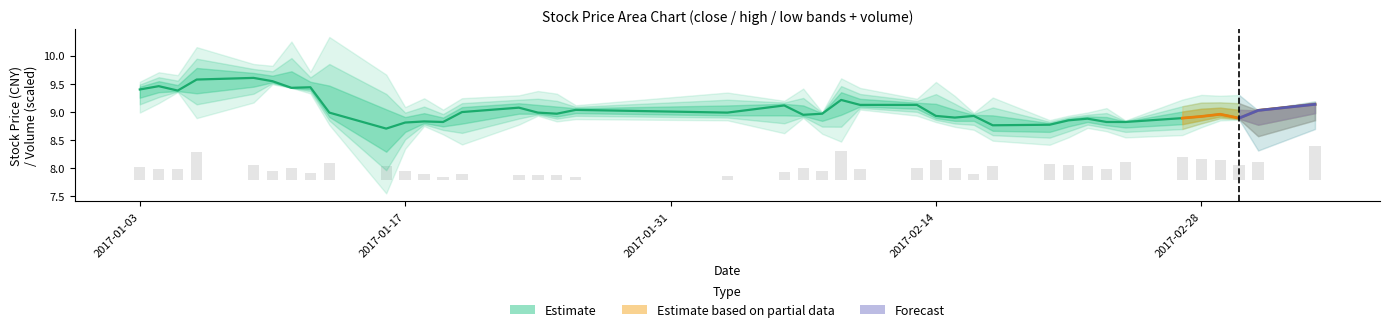

Reading left to right, extract all data points from this chart.

close: 9.4	9.5	9.4	9.6	9.6	9.5	9.4	9.4	9.0	8.7	8.8	8.8	8.8	9.0	9.1	9.0	9.0	9.0	9.0	9.1	8.9	9.0	9.2	9.1	9.1	8.9	8.9	8.9	8.8	8.8	8.8	8.9	8.8	8.8	8.9	8.9	9.0	8.9	9.0	9.1
volume: 0.2	0.2	0.2	0.5	0.3	0.1	0.2	0.1	0.3	0.2	0.2	0.1	0.1	0.1	0.1	0.1	0.1	0.0	0.1	0.1	0.2	0.2	0.5	0.2	0.2	0.3	0.2	0.1	0.2	0.3	0.3	0.2	0.2	0.3	0.4	0.4	0.4	0.3	0.3	0.6